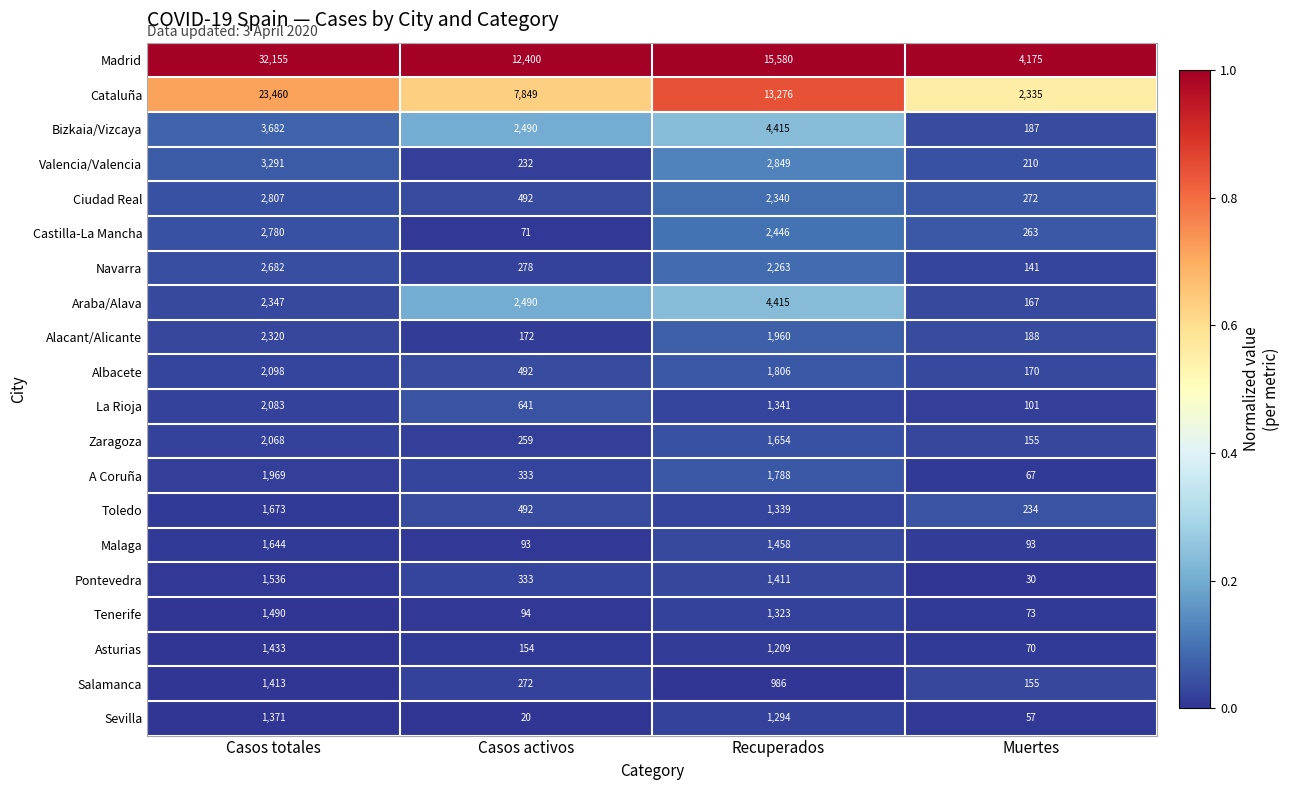

How many data points does each series have?

4